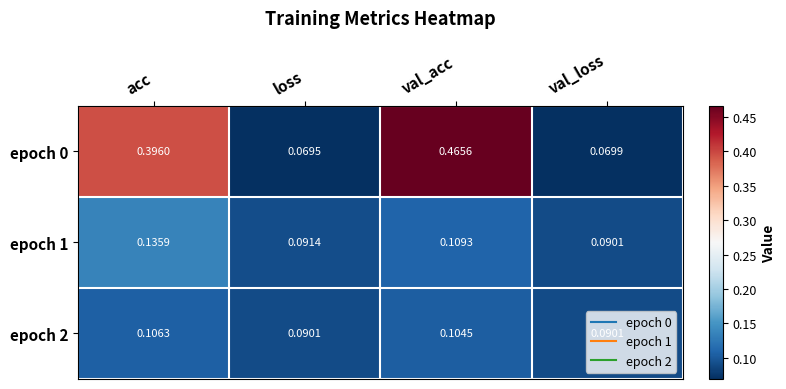

Rank the series at acc from lowest to highest value.

epoch 2, epoch 1, epoch 0